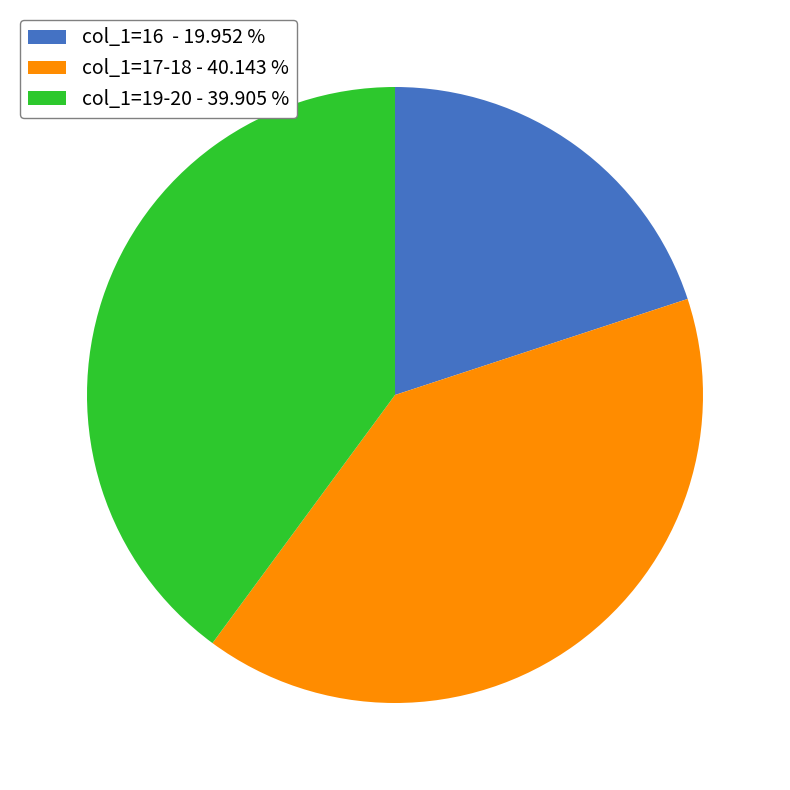

Does col_1=19-20 - 39.905 % represent more than half of the total?

No